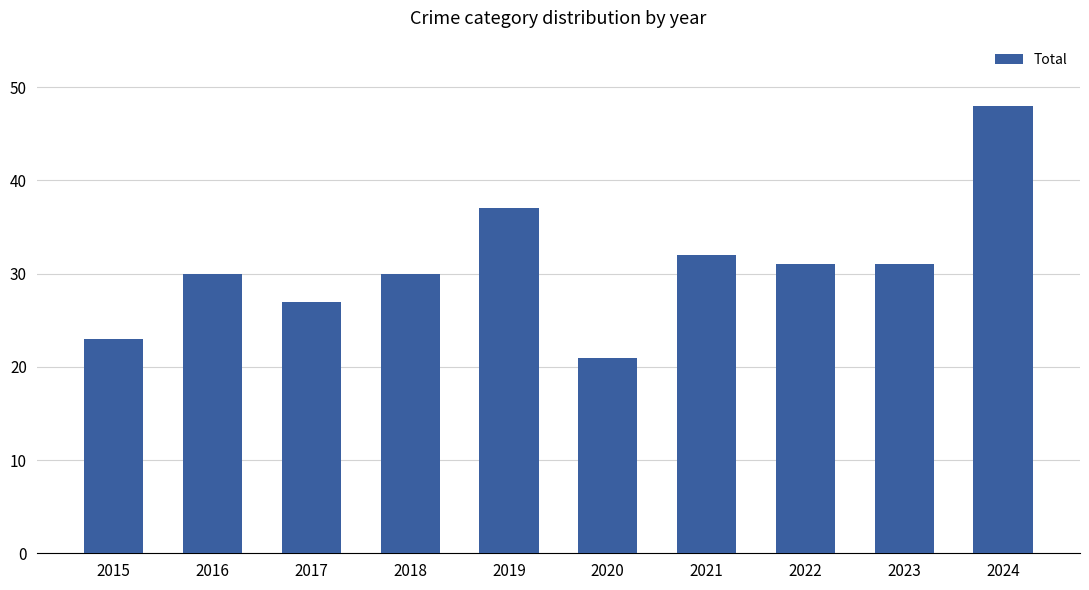

Which has a higher value, 2020 or 2015?

2015